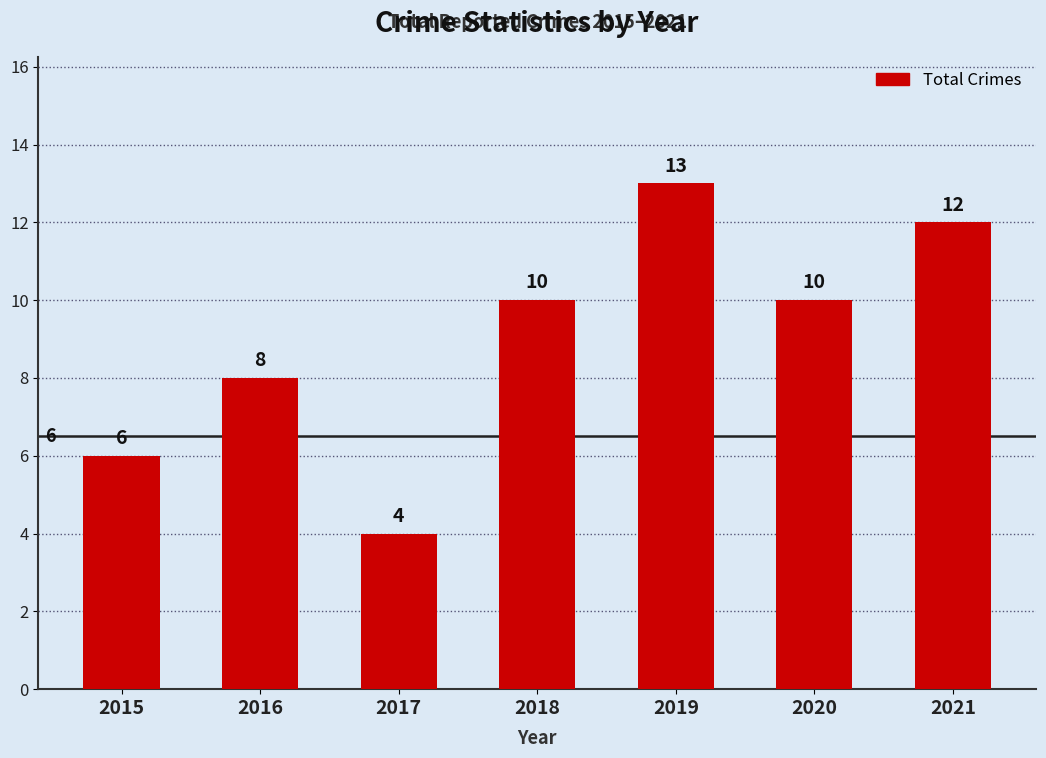

Reading left to right, extract all data points from this chart.

2015=6	2016=8	2017=4	2018=10	2019=13	2020=10	2021=12